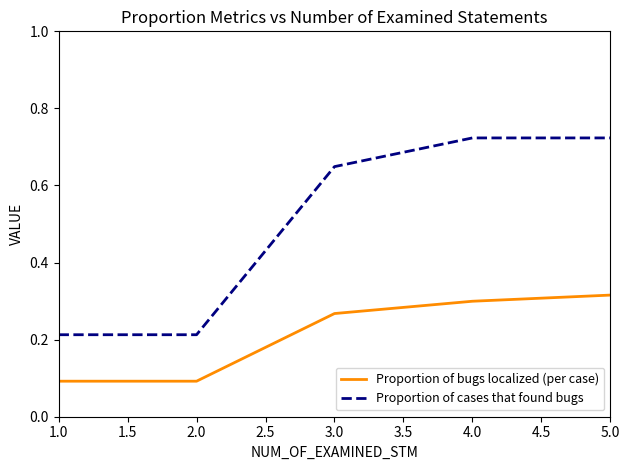

What is the difference between the maximum and minimum values in the Proportion of cases that found bugs series?

0.5